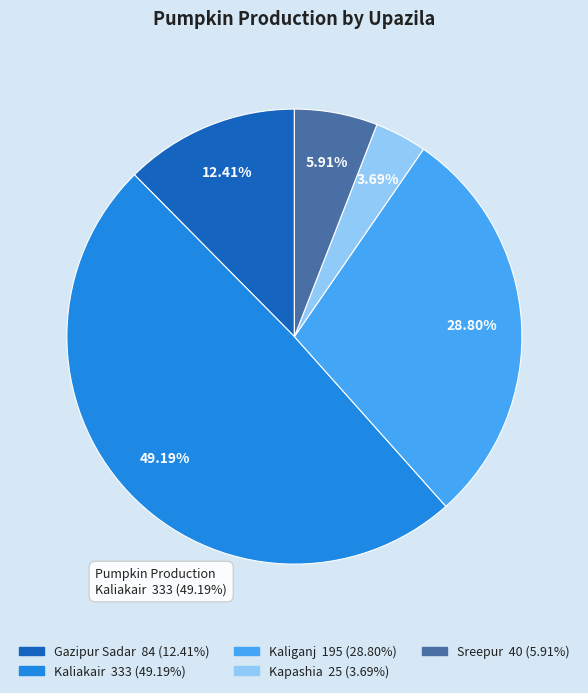

Does any single category account for the majority?

No